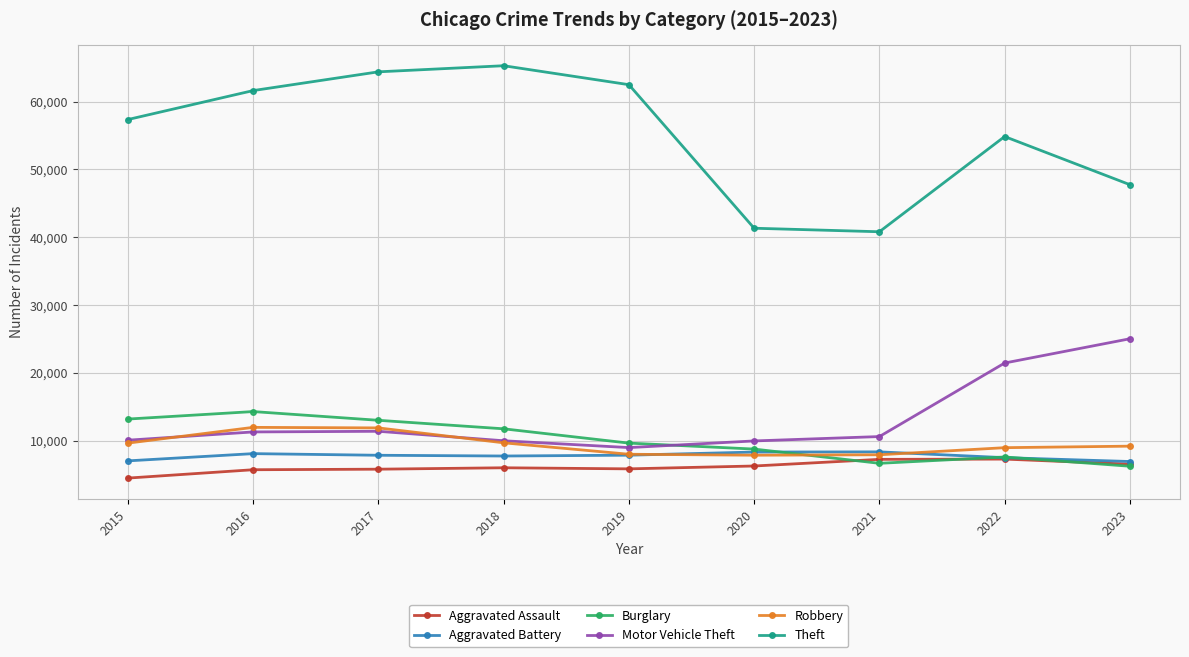

In Motor Vehicle Theft, how many points are higher than both neighbors (excluding endpoints)?

1